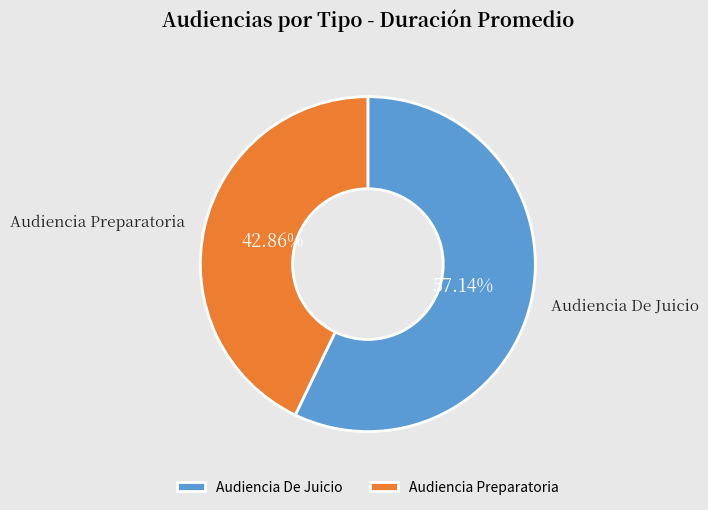

Which slice is the largest?

Audiencia De Juicio